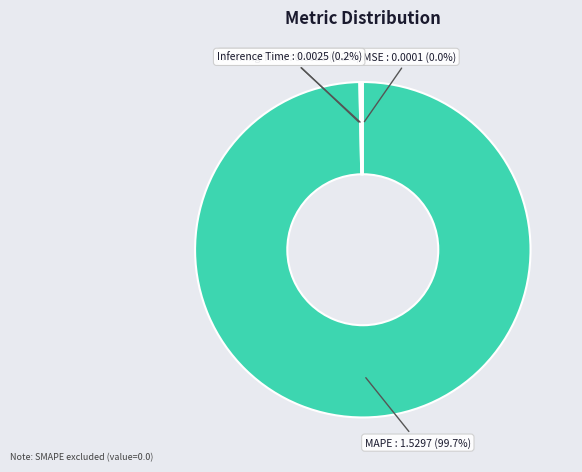

What is the majority slice?

MAPE